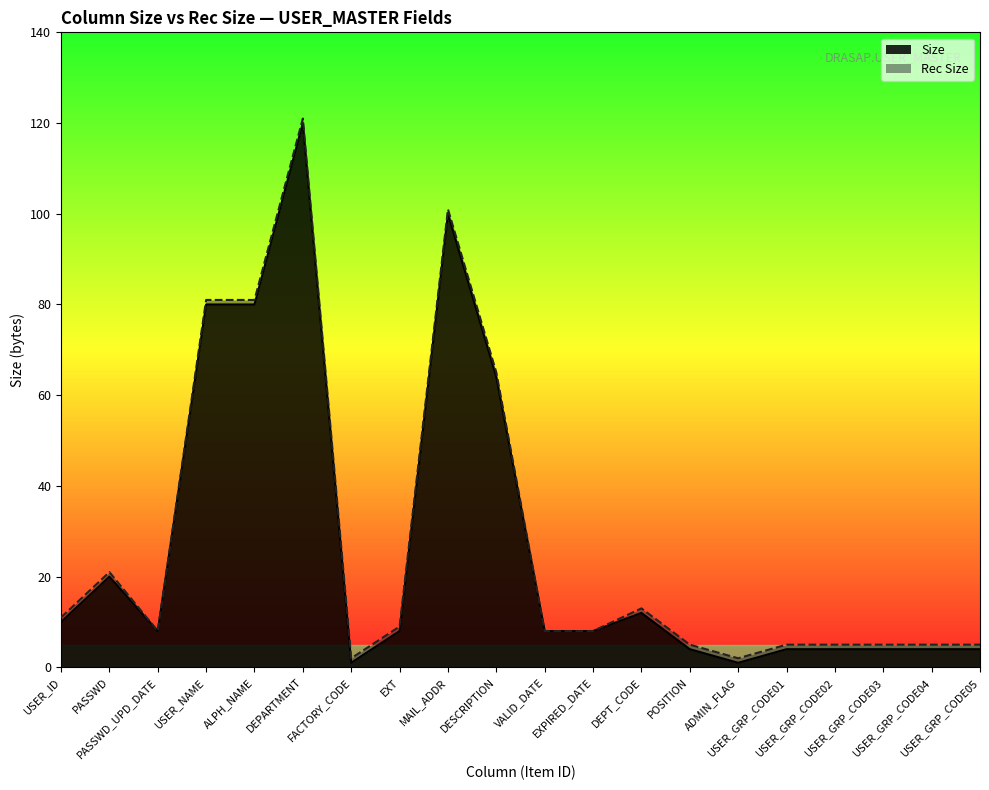

True or false: Rec Size and Size intersect in this chart.

False